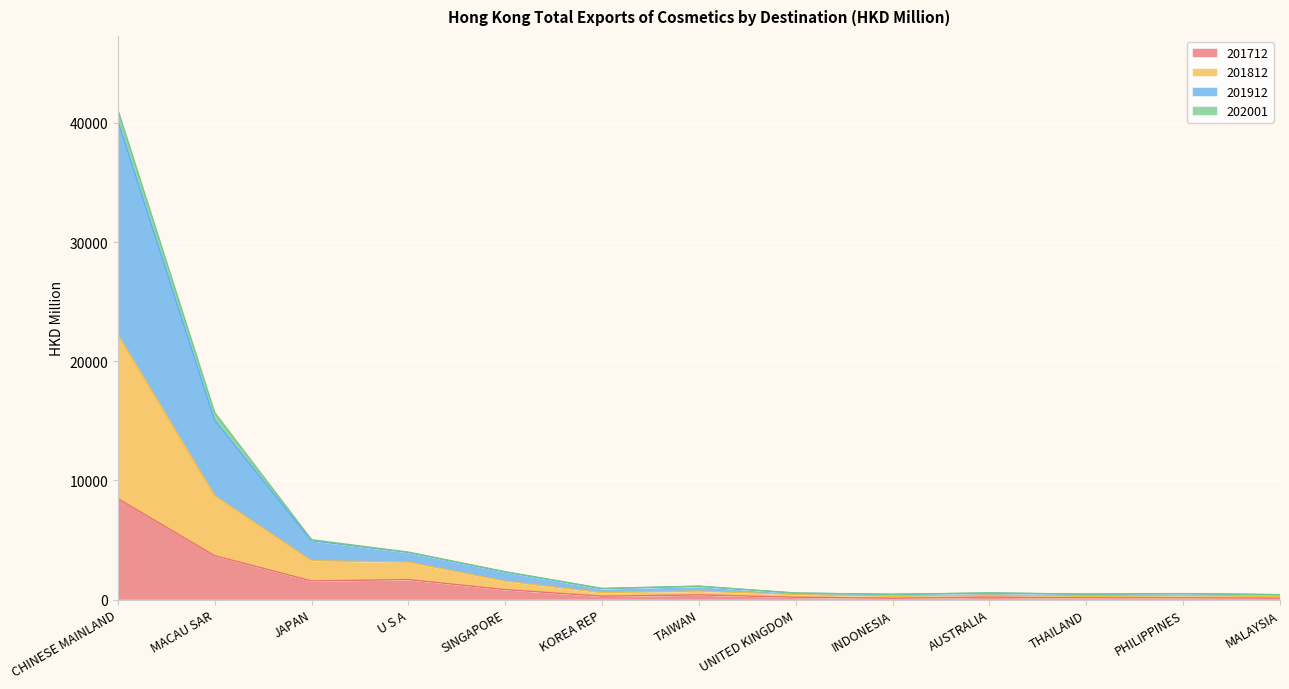

In 201912, how many points are lower than both neighbors (excluding endpoints)?

3